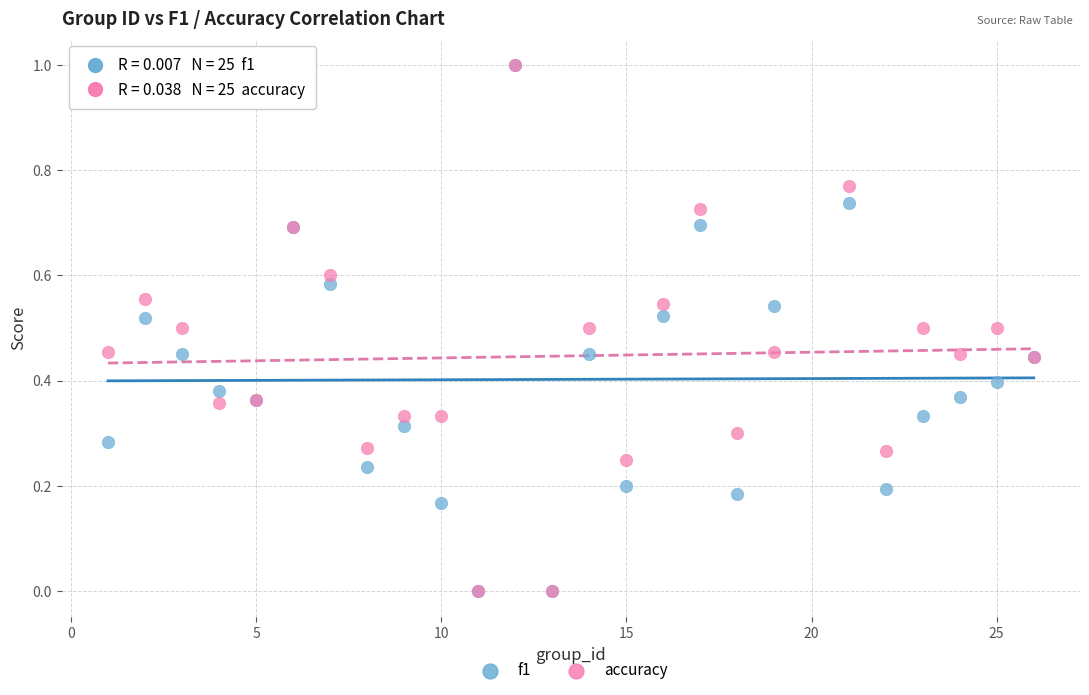

What are all the series names shown in the legend?

f1, accuracy